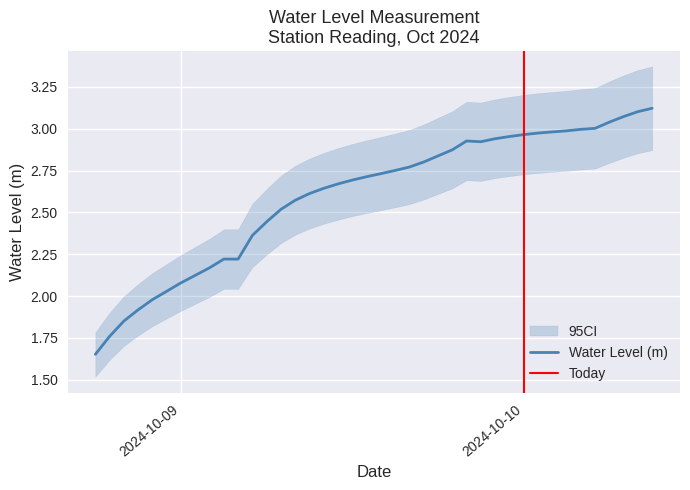

How many interior local valleys (lower than both neighbors) does the data have?

1